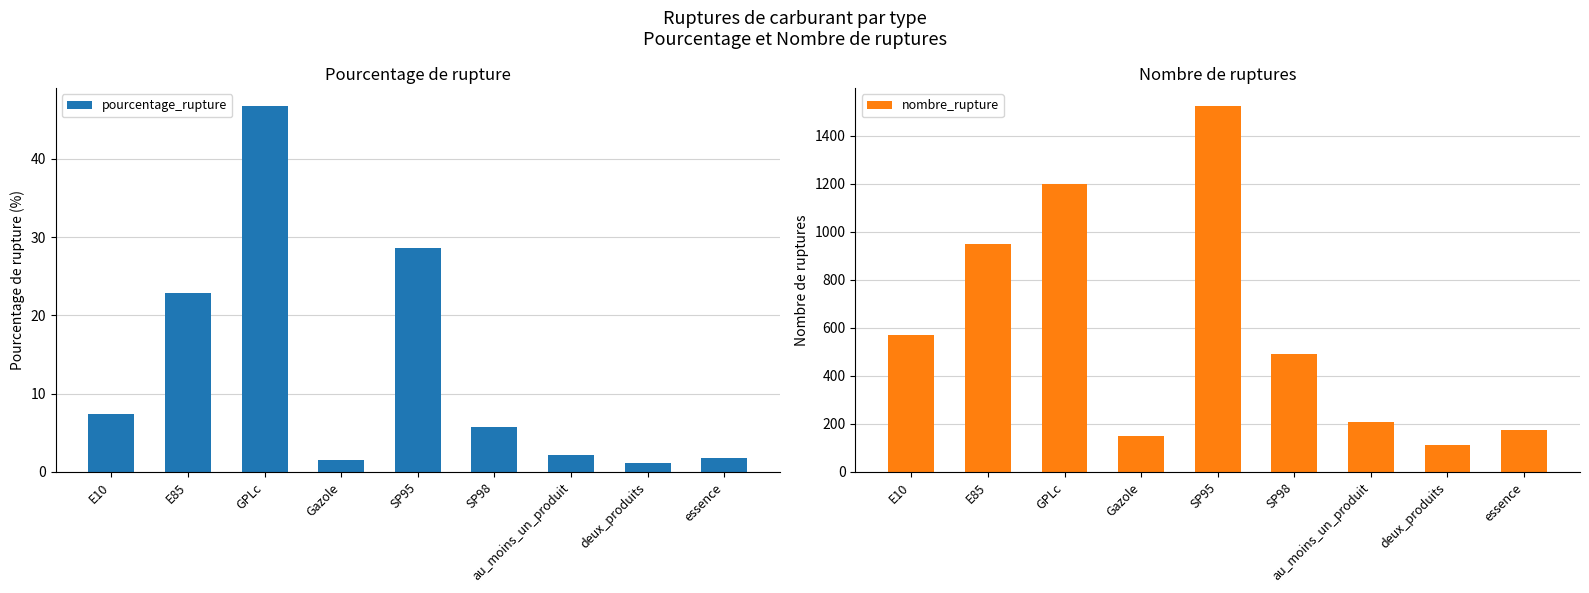

Reading left to right, extract all data points from this chart.

pourcentage_rupture: 7.4	22.8	46.7	1.5	28.6	5.8	2.1	1.1	1.8
nombre_rupture: 569.0	950.0	1201.0	148.0	1523.0	490.0	210.0	111.0	173.0